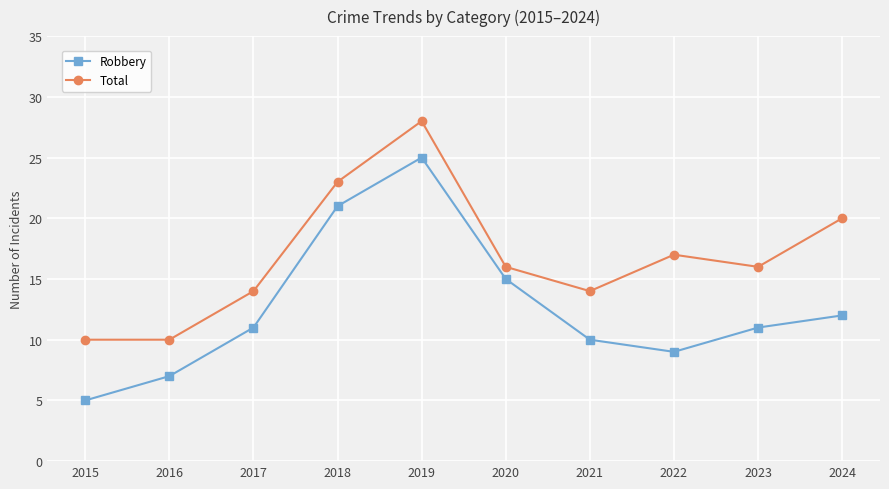

What is the greatest value displayed?

28